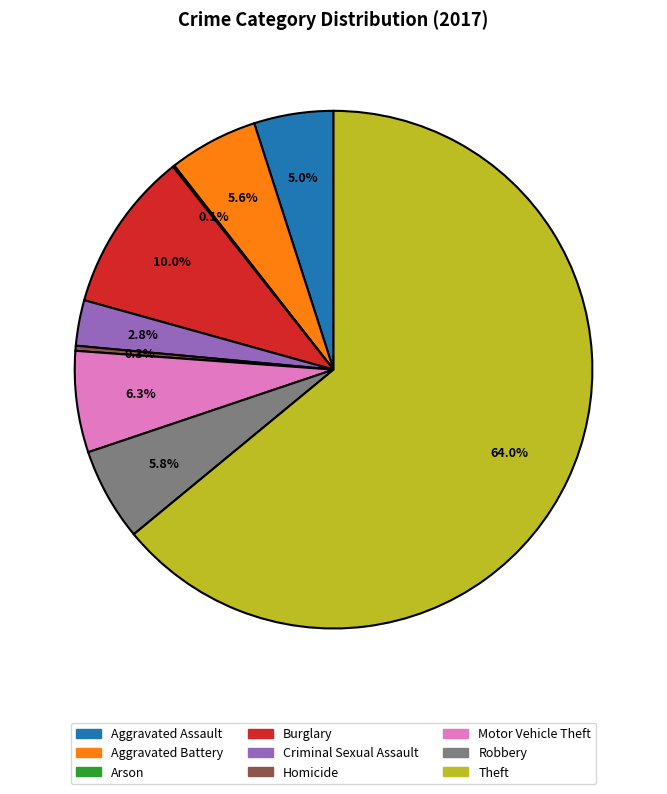

What percentage is NOT represented by Aggravated Assault?

95.0%